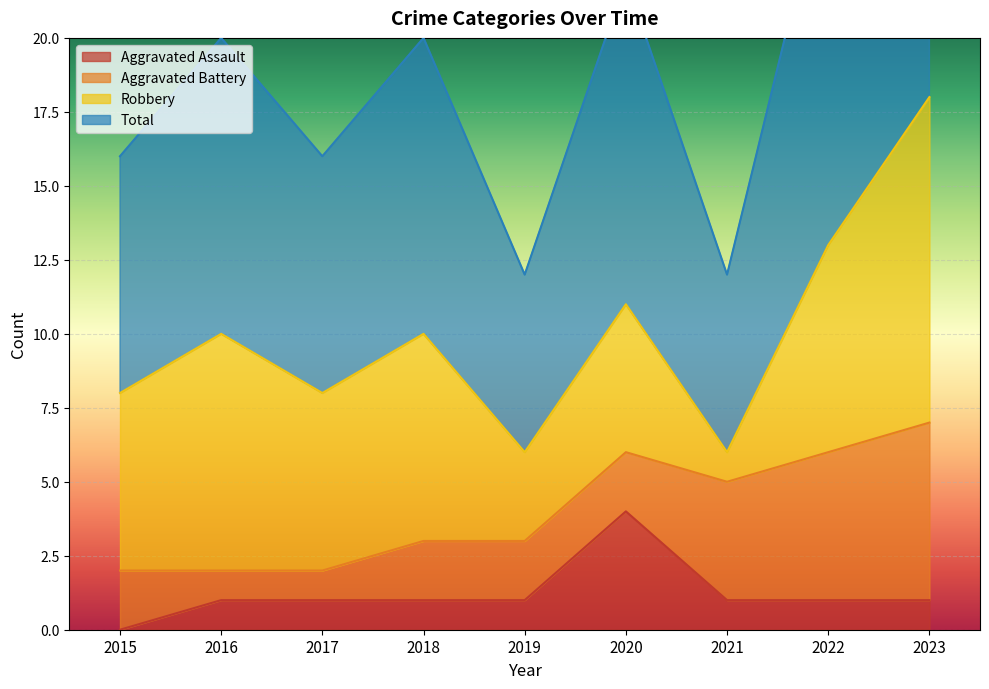

True or false: Total and Aggravated Assault intersect in this chart.

False